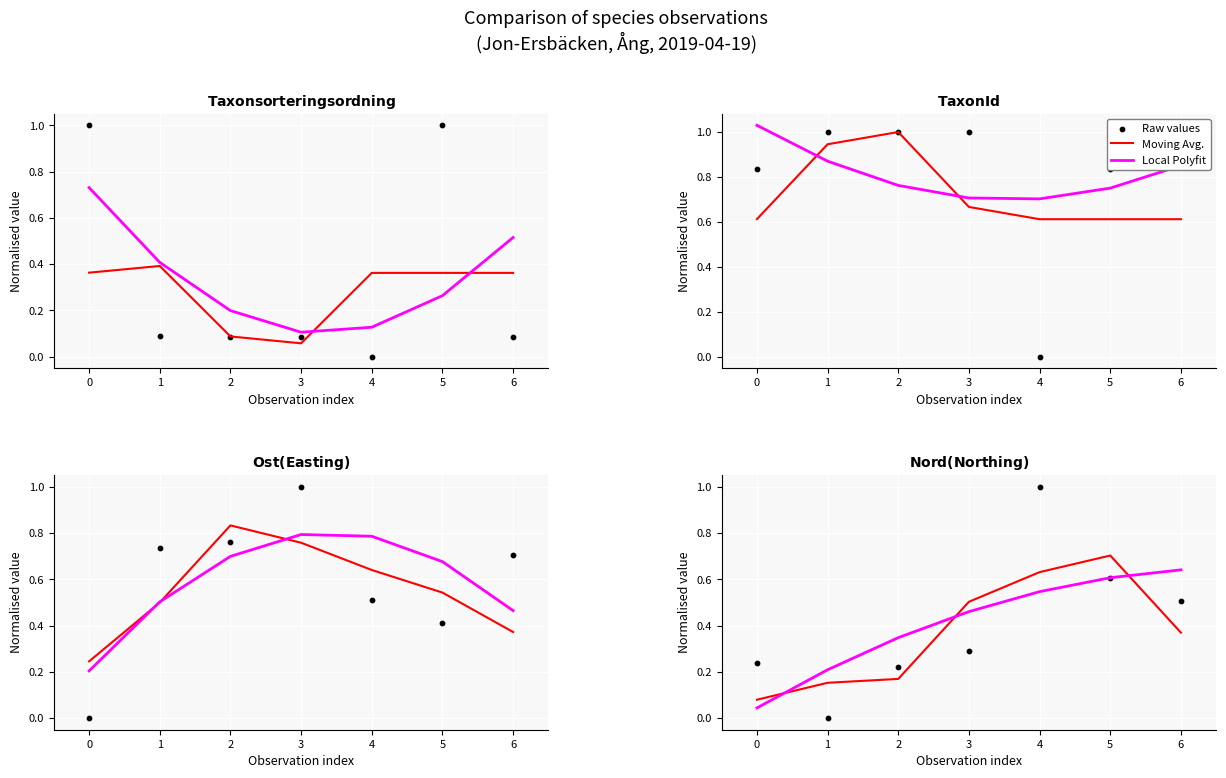

Which series has the largest total across all categories?

Local Polyfit